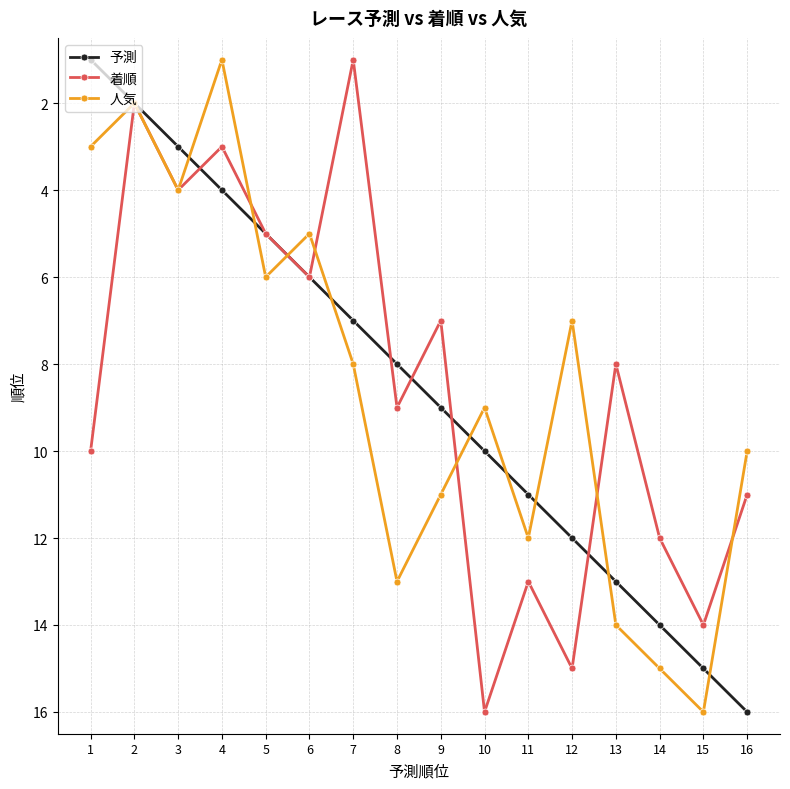

Reading left to right, list all the values displayed in this chart.

予測: 1=1	2=2	3=3	4=4	5=5	6=6	7=7	8=8	9=9	10=10	11=11	12=12	13=13	14=14	15=15	16=16
着順: 1=10	2=2	3=4	4=3	5=5	6=6	7=1	8=9	9=7	10=16	11=13	12=15	13=8	14=12	15=14	16=11
人気: 1=3	2=2	3=4	4=1	5=6	6=5	7=8	8=13	9=11	10=9	11=12	12=7	13=14	14=15	15=16	16=10